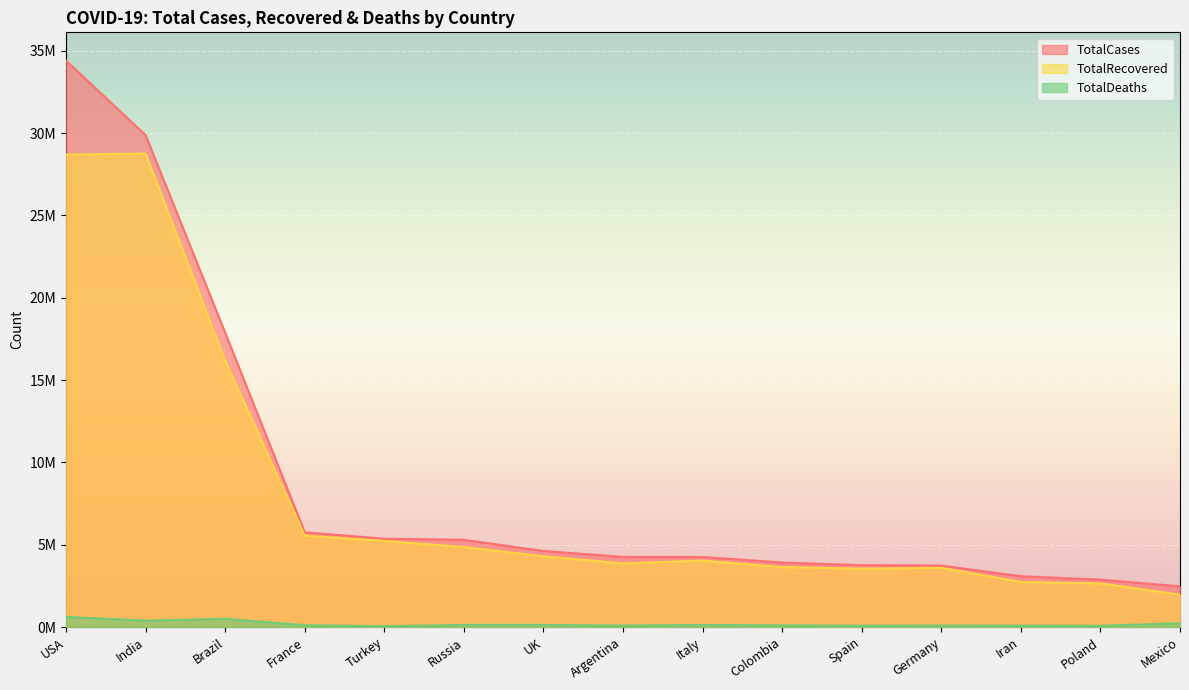

Which series changed the most between Turkey and Colombia?

TotalRecovered